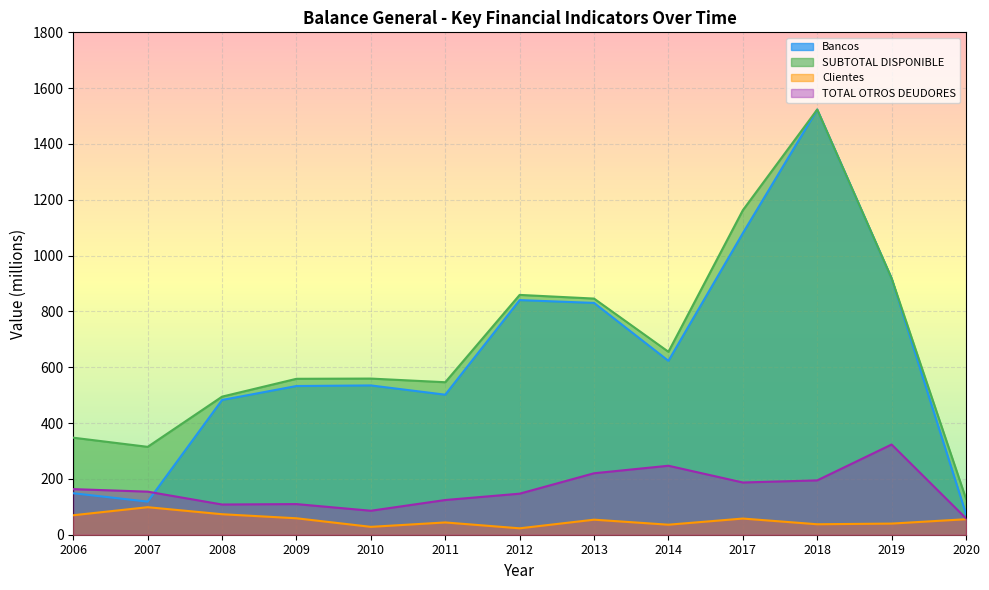

Read the SUBTOTAL DISPONIBLE value at 2011.

546.3